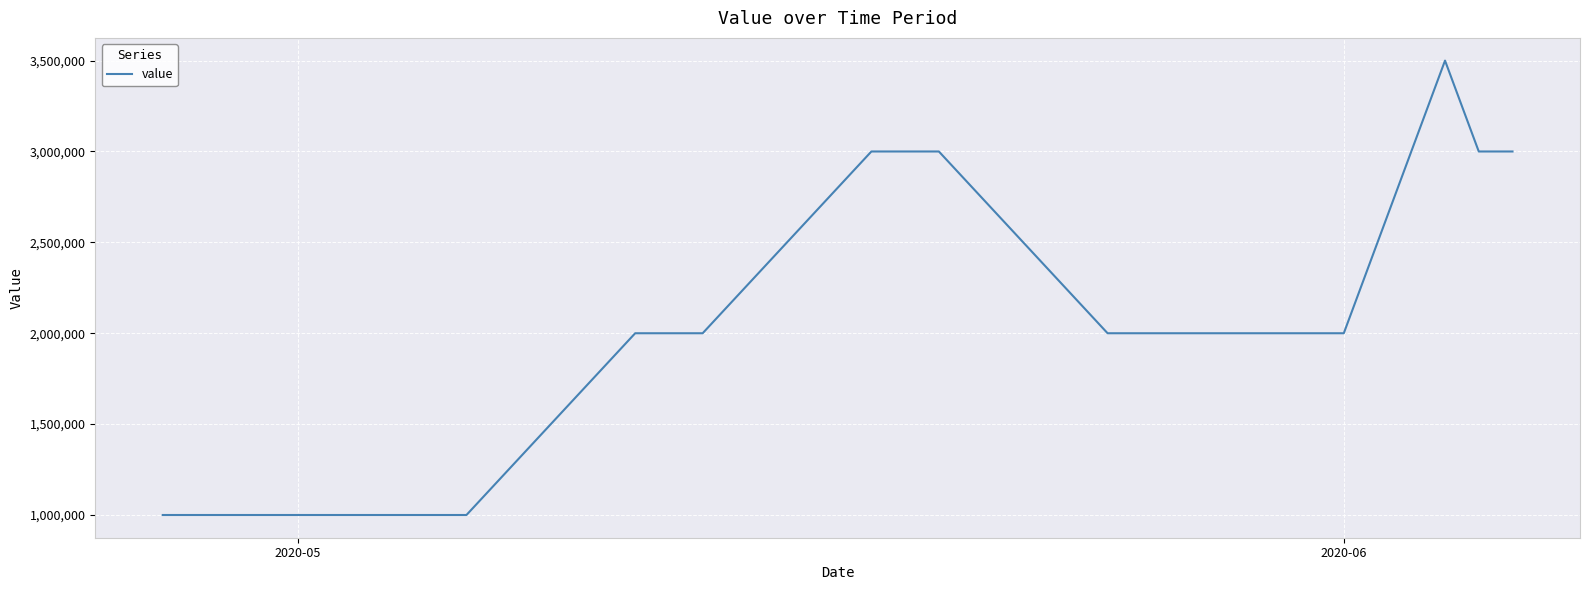

What is the difference between the second highest and second lowest values?

2000000